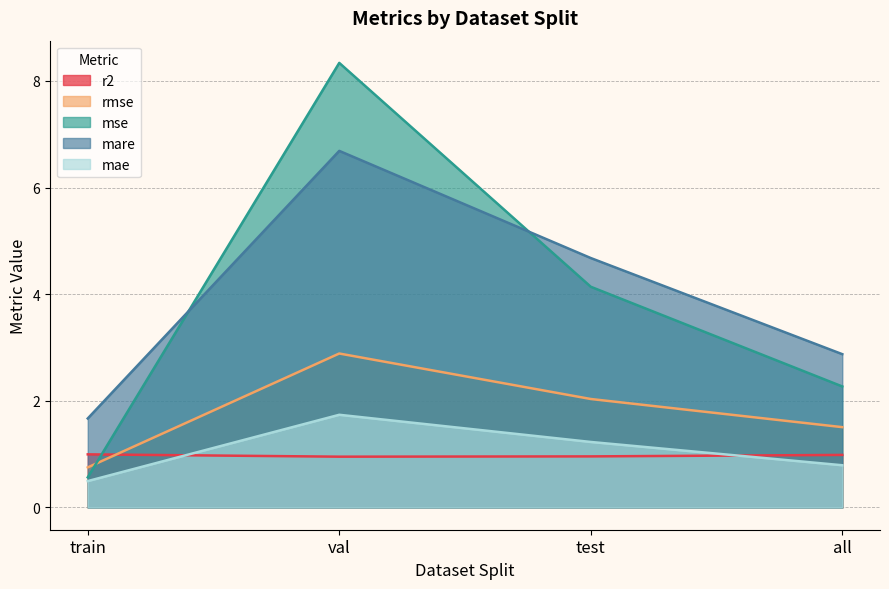

Reading right to left, transcribe all the data shown in this chart.

r2: 1.0	1.0	1.0	1.0
rmse: 1.5	2.0	2.9	0.8
mse: 2.3	4.1	8.3	0.6
mare: 2.9	4.7	6.7	1.7
mae: 0.8	1.2	1.7	0.5